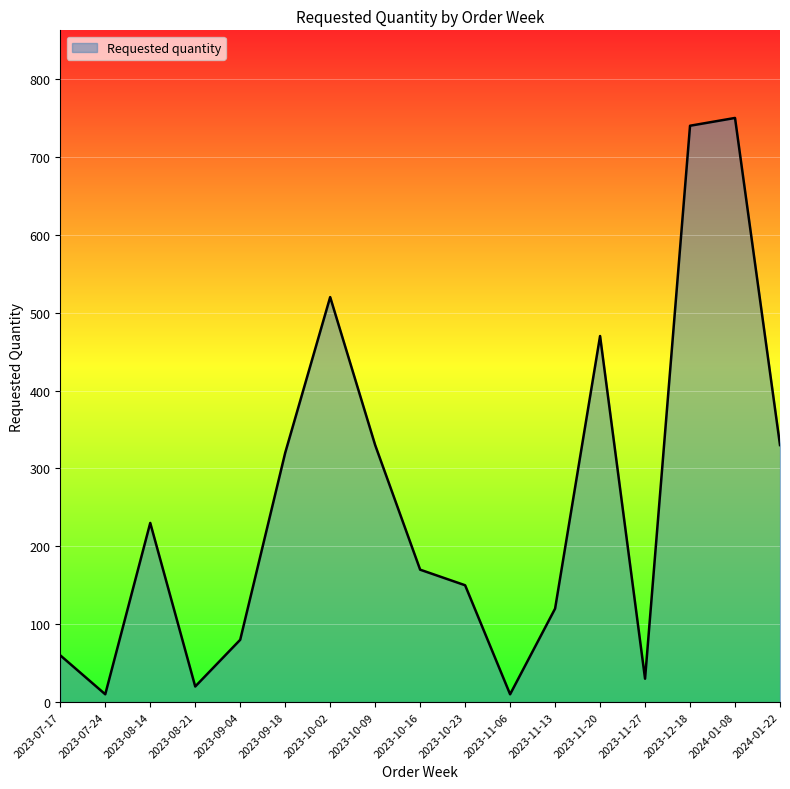

True or false: the data has more than 2 interior local peaks.

True